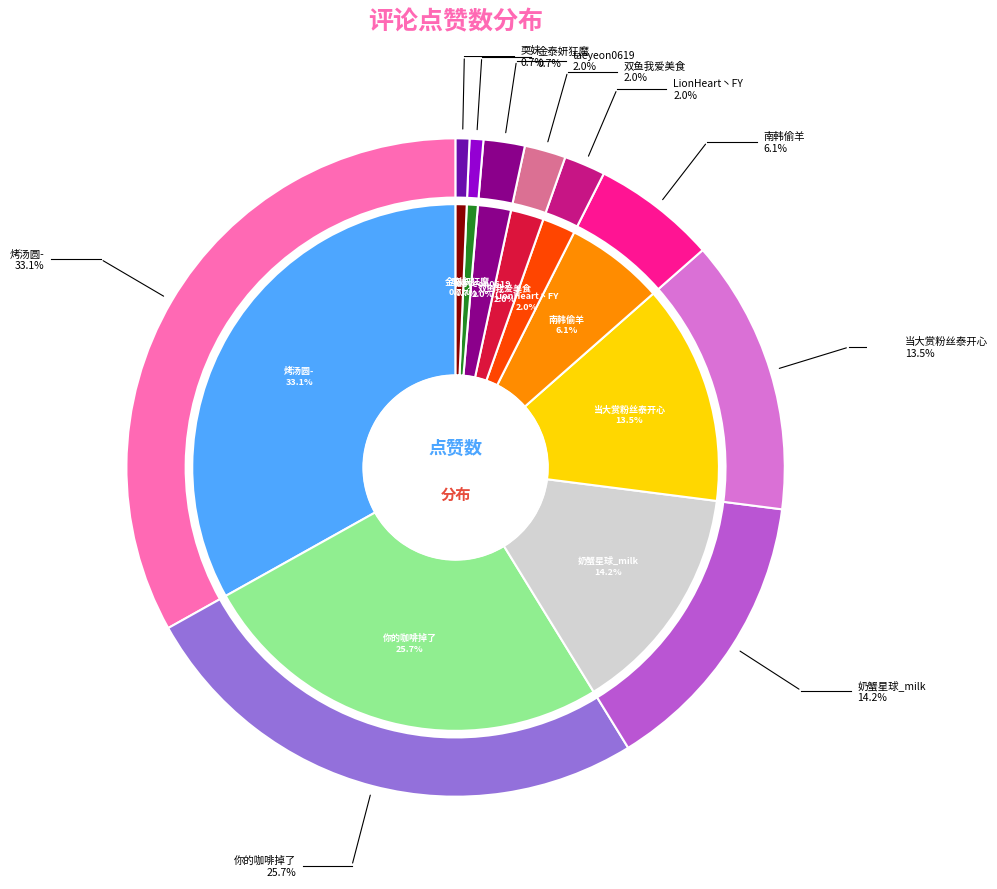

Does any single category account for the majority?

No